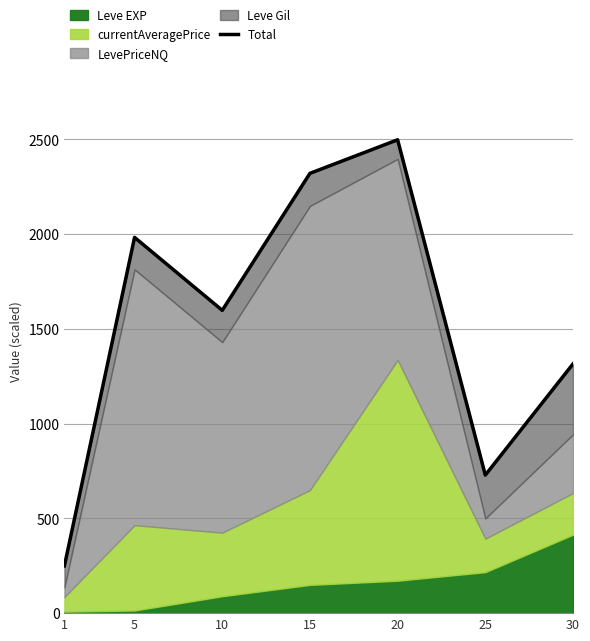

List the labels in order of value, smallest first.

1, 25, 30, 10, 5, 15, 20